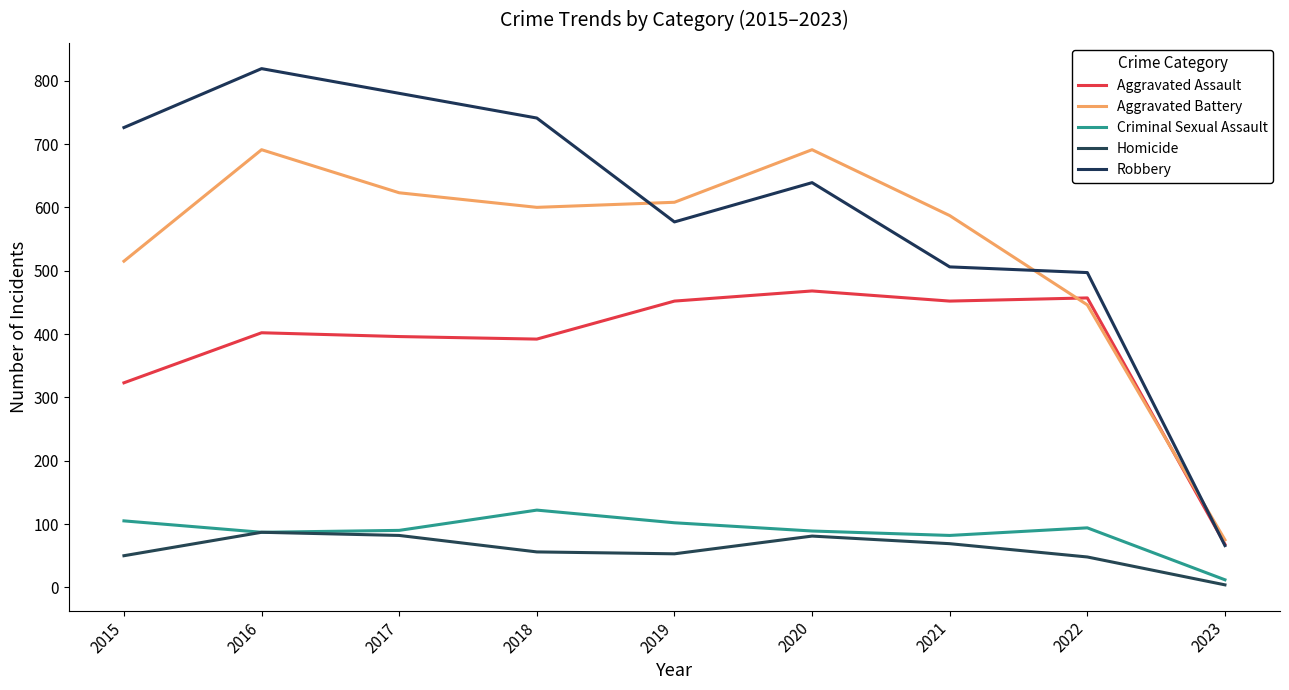

True or false: Aggravated Assault has a value of 402 at 2016.

True